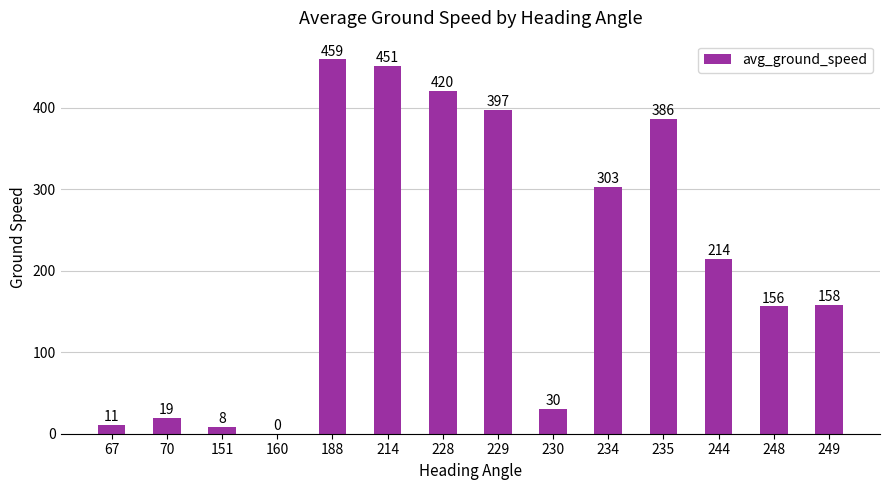

What is the sum of all values?

3012